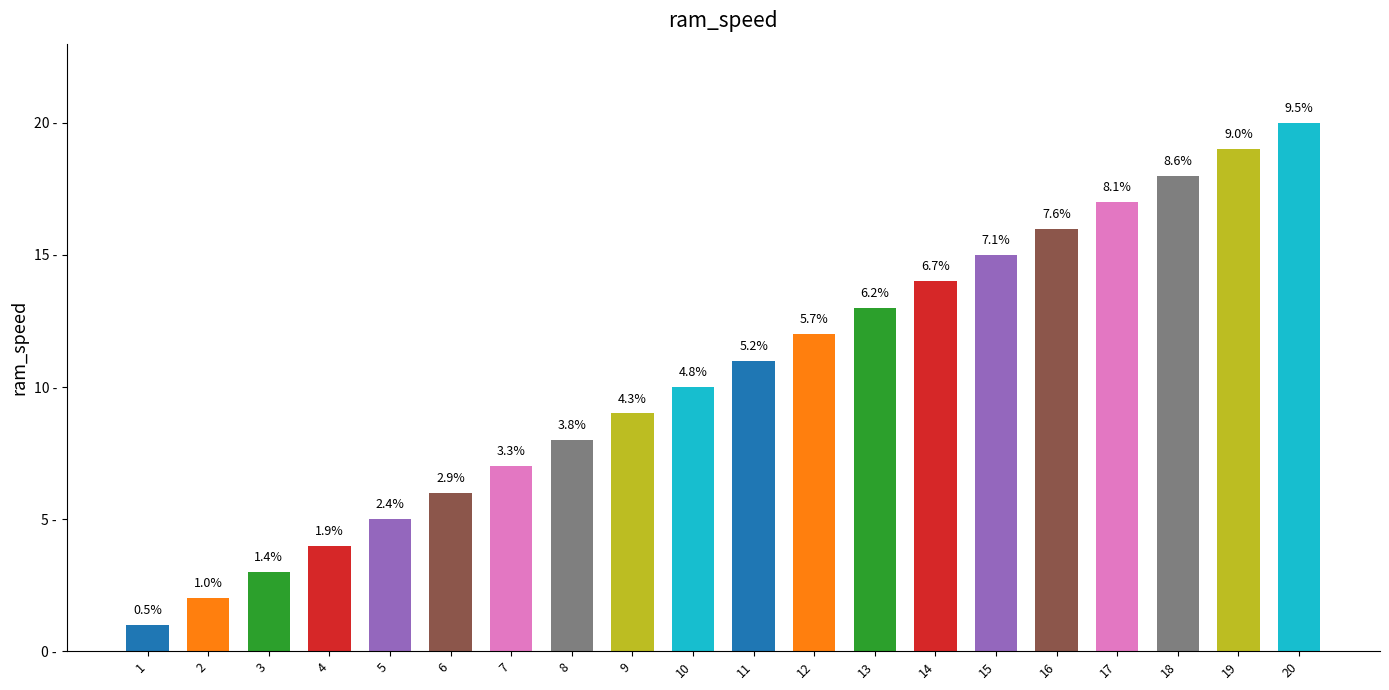

Which has a higher value, 17 or 1?

17